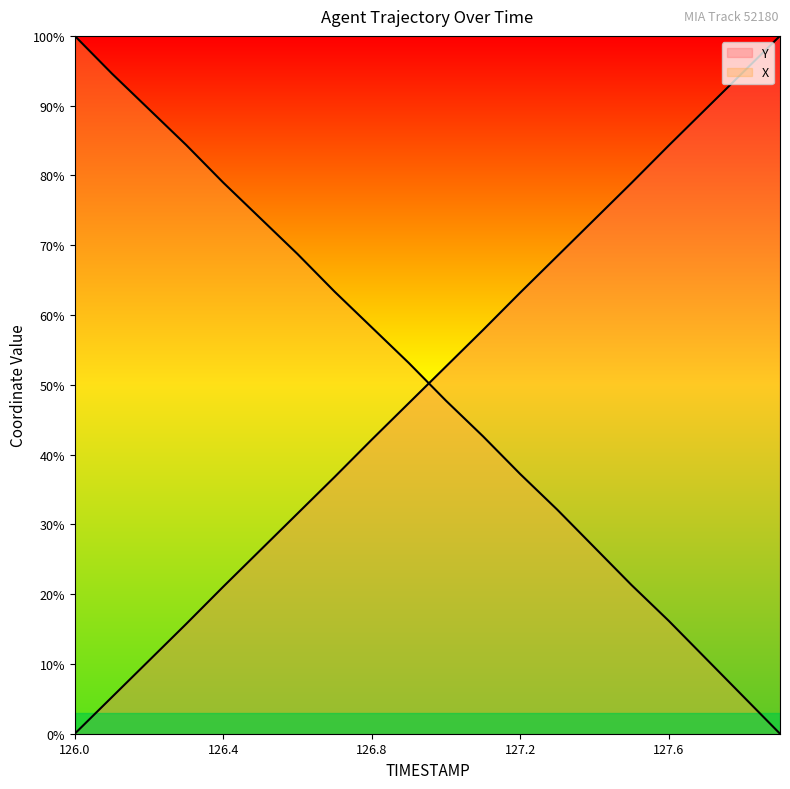

Which series has the largest total across all categories?

X